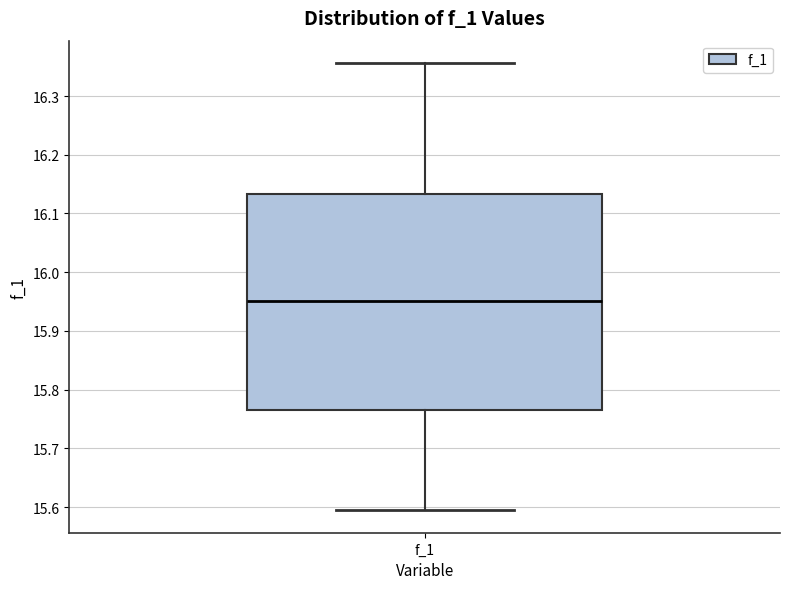

Read this box plot against the y-axis: the position of the median line, the range covered by the box, and the ends of both whiskers. The values are not printed on the chart, so give them approximately, as read against the axis.

median 15.95, box 15.76 to 16.13, whiskers 15.59 to 16.36